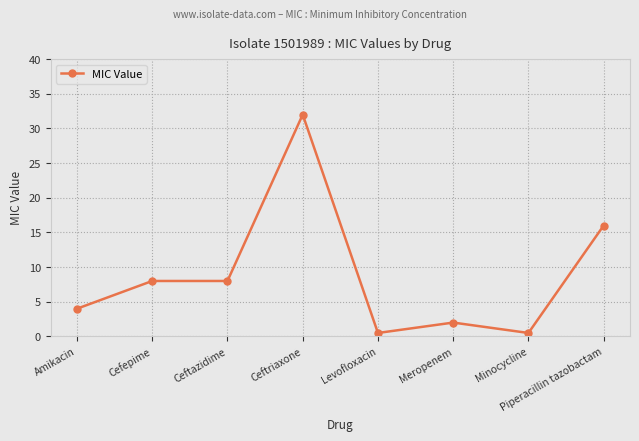

What is the difference between the second highest and minimum values?

15.5